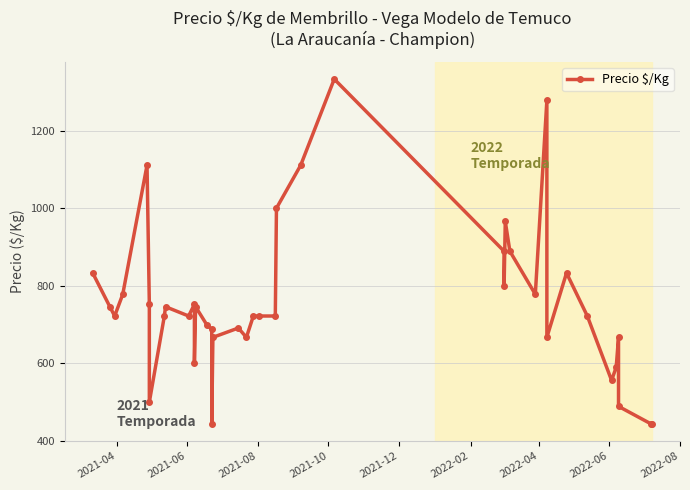

How many points are higher than both their immediate neighbors (excluding endpoints)?

10